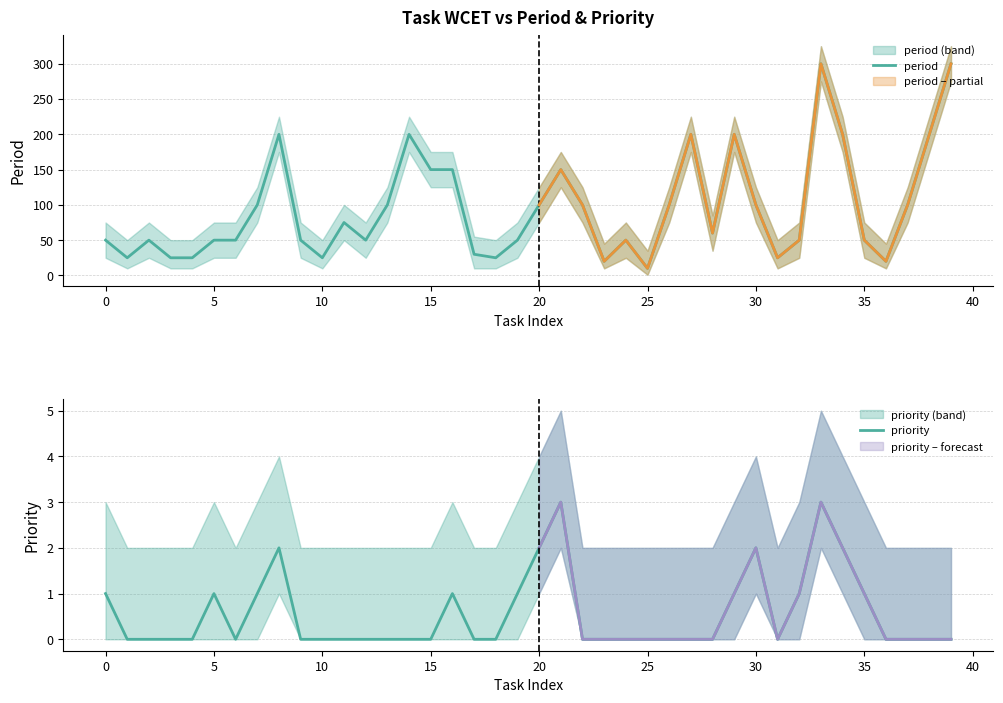

Is this an area chart (filled region under the line)?

No